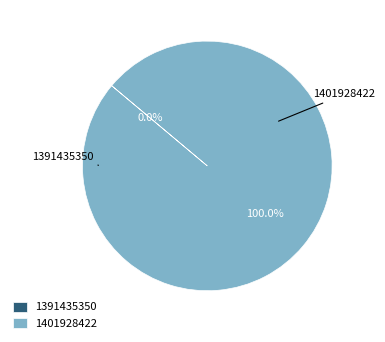

Which category has the biggest portion of the pie?

1401928422